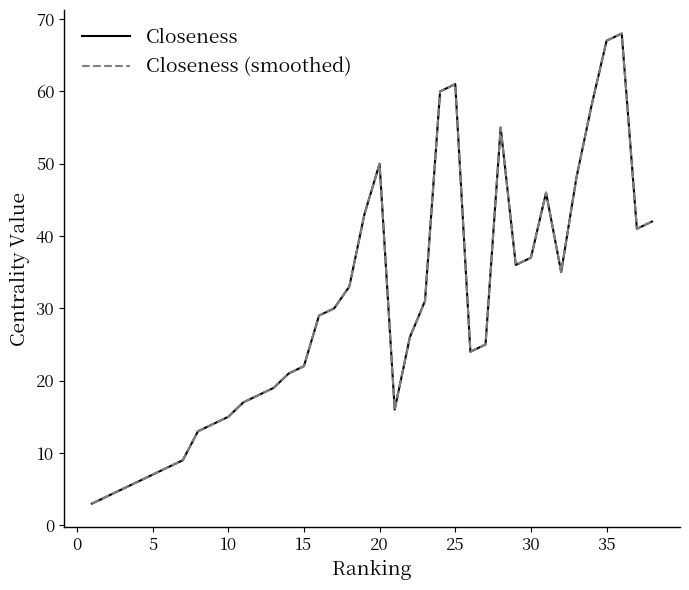

What is the minimum value shown in the chart?

3